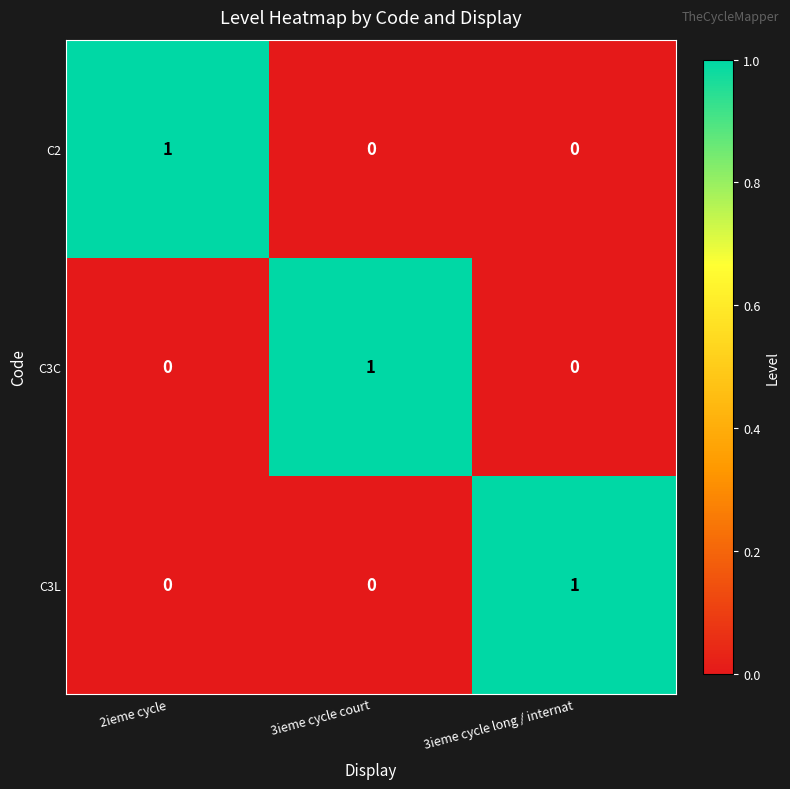

True or false: C2 has a value of 1 at 2ieme cycle.

True